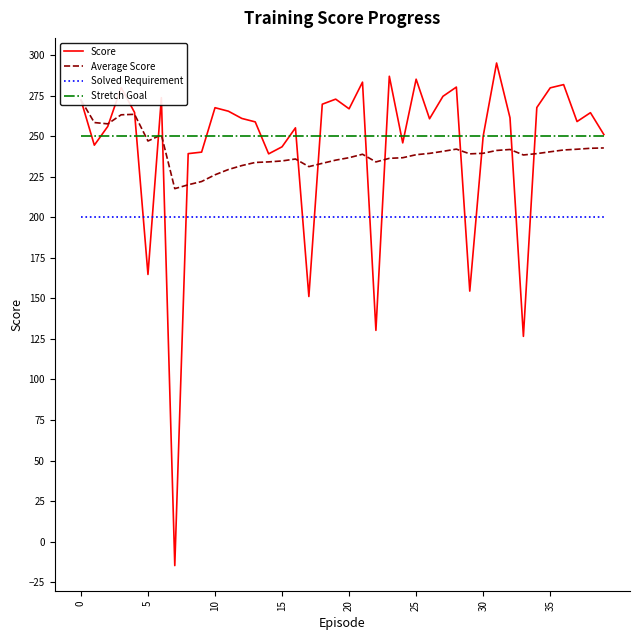

Count the number of categories in the chart.

40